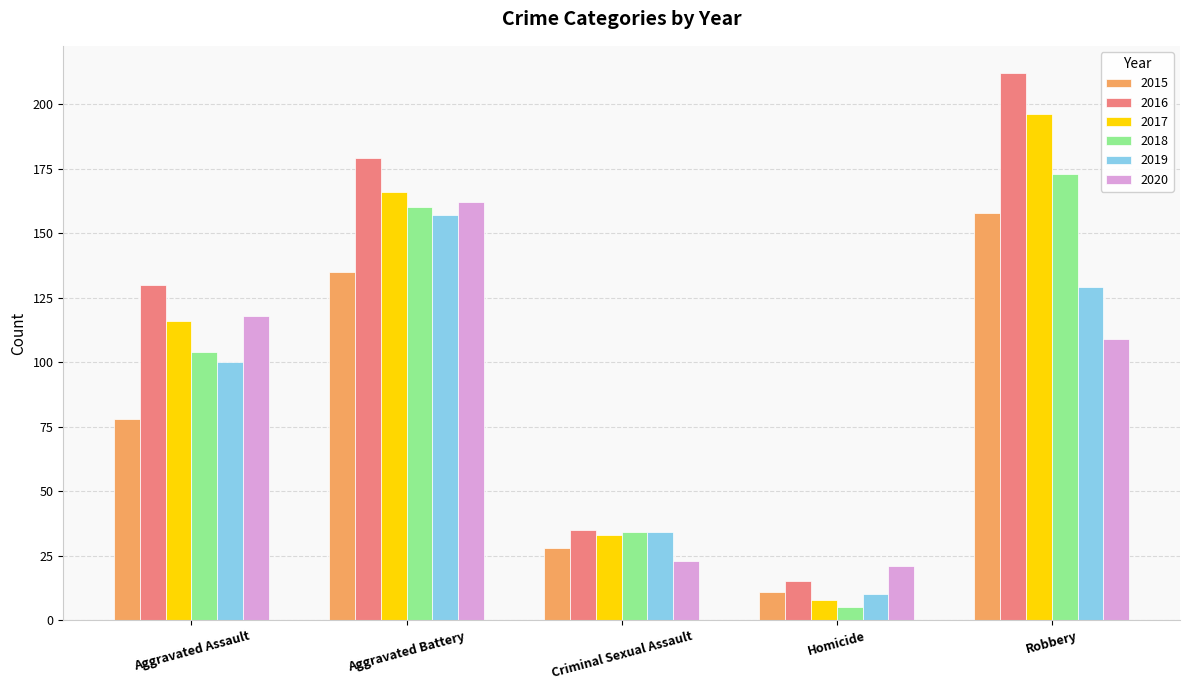

How many values in the 2016 series are below 130?

2